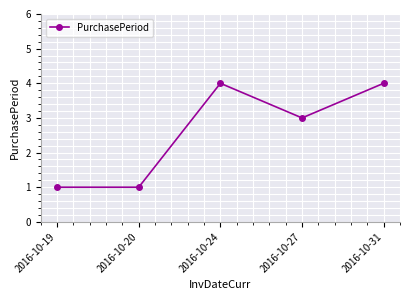

Count the values in the range 1 to 4.

5